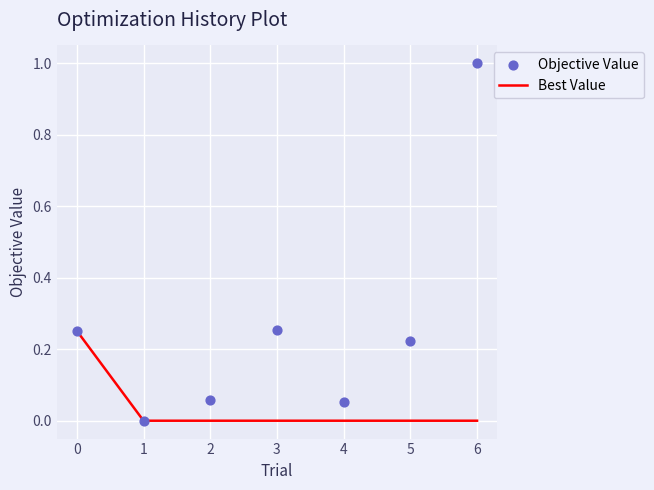

What are all the series names shown in the legend?

Best Value, Objective Value